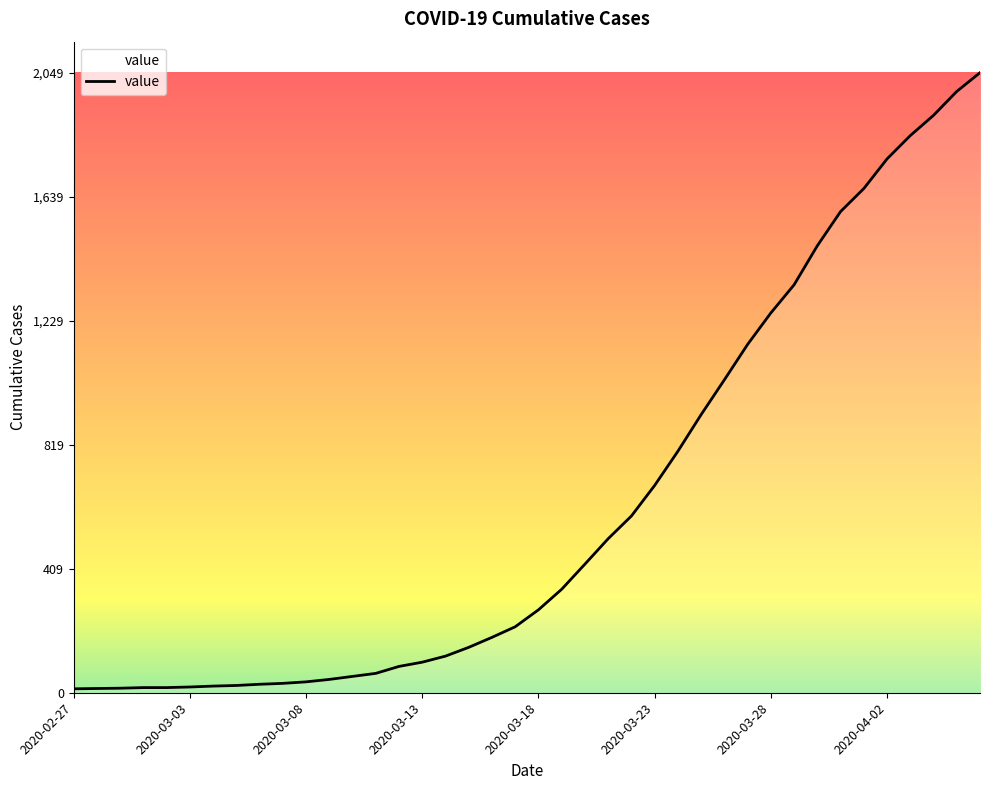

What is the minimum value shown in the chart?

13